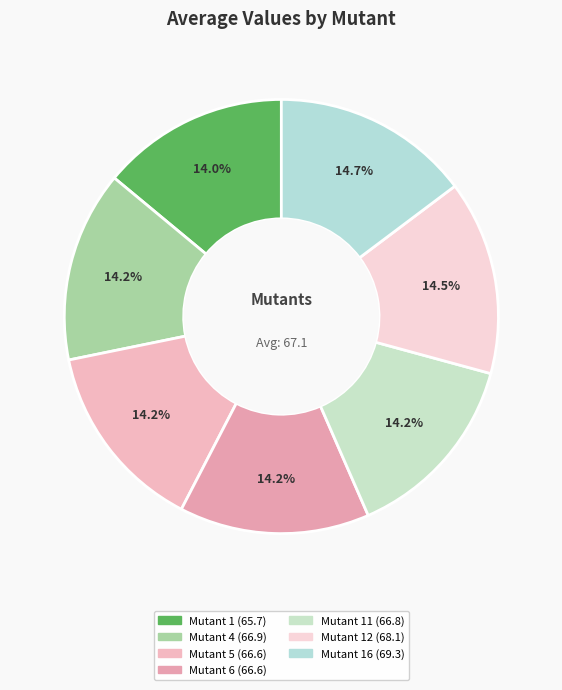

Count the number of slices in the pie.

7